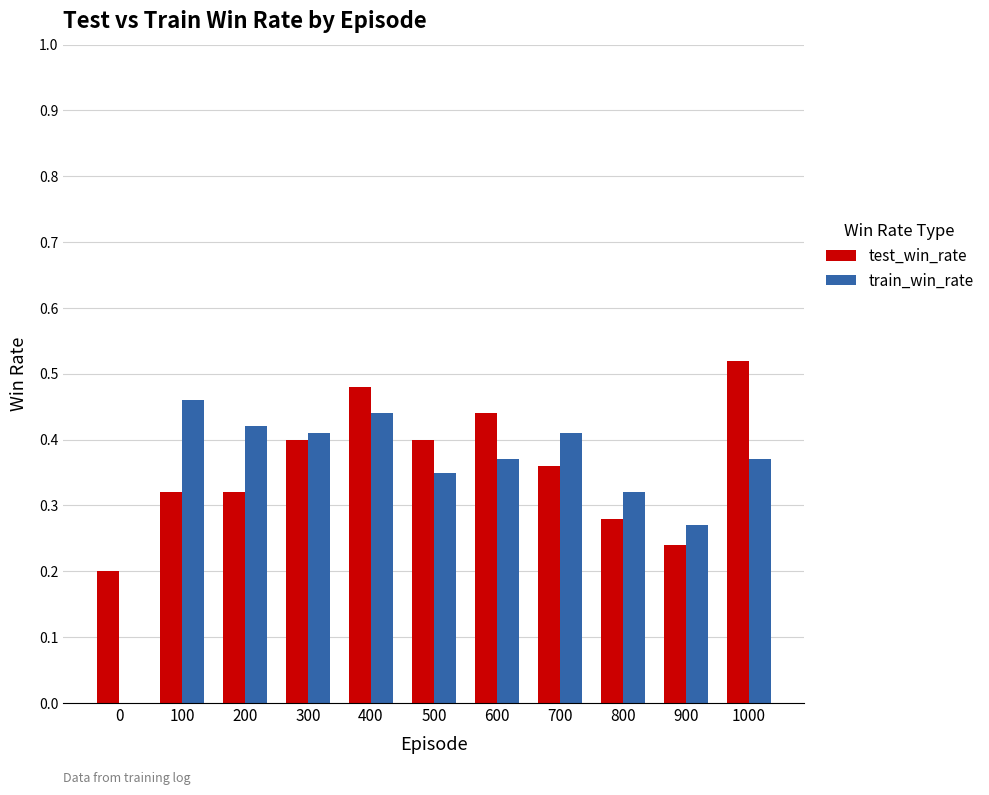

Which category has the highest value in the test_win_rate series?

1000